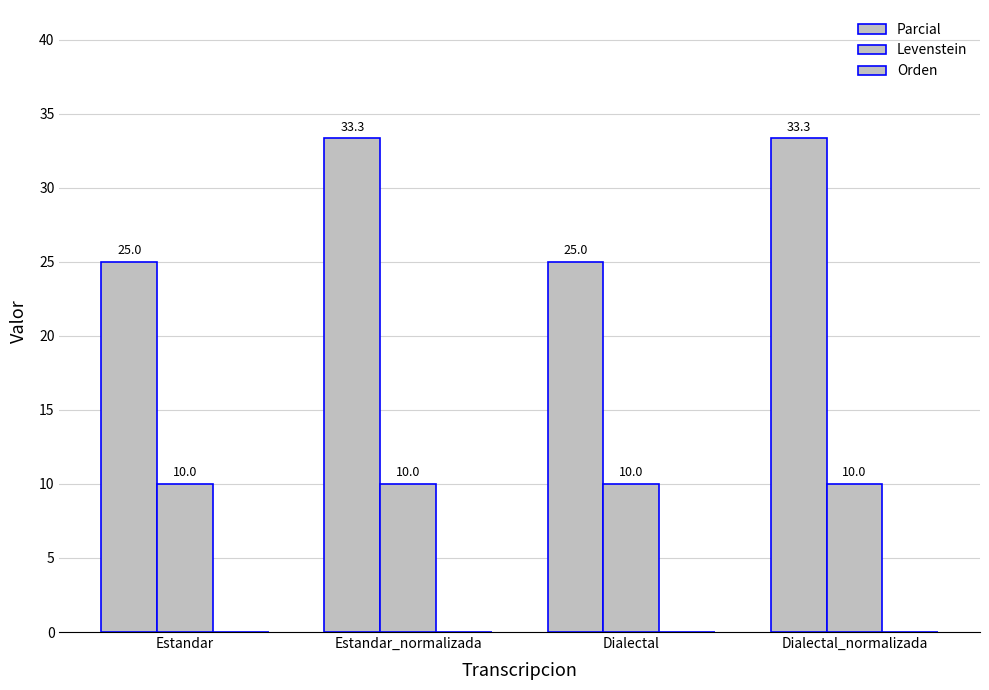

What is the highest value of the Parcial series?

33.3